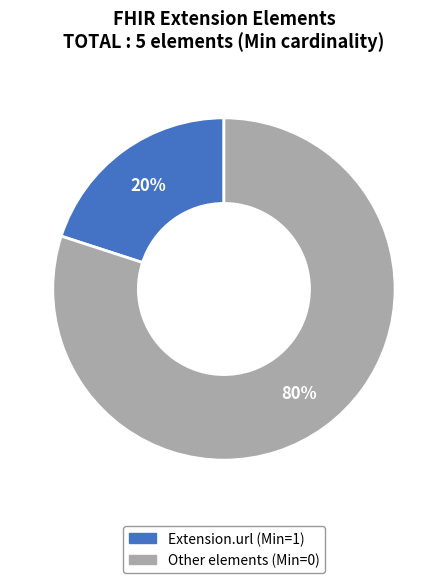

To the nearest percent, what is the difference between the largest and smallest slice percentages?

60%